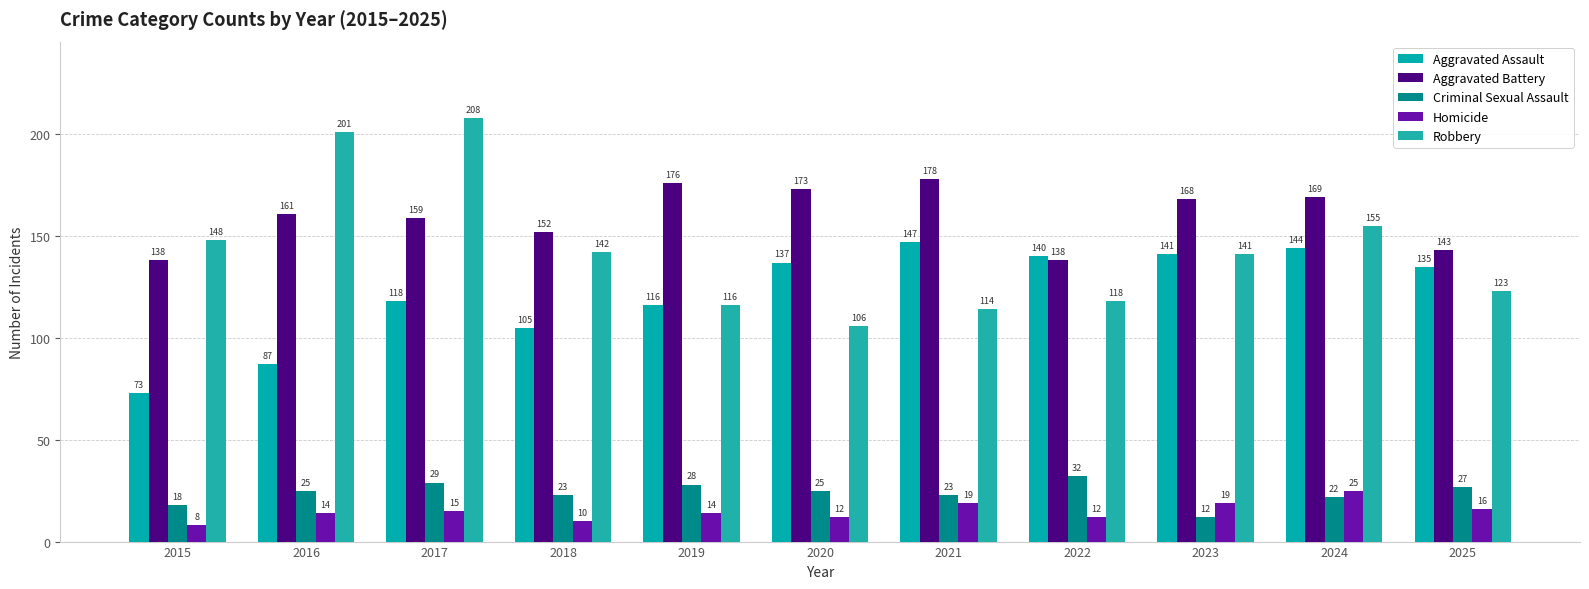

How many bars are there in total?

55